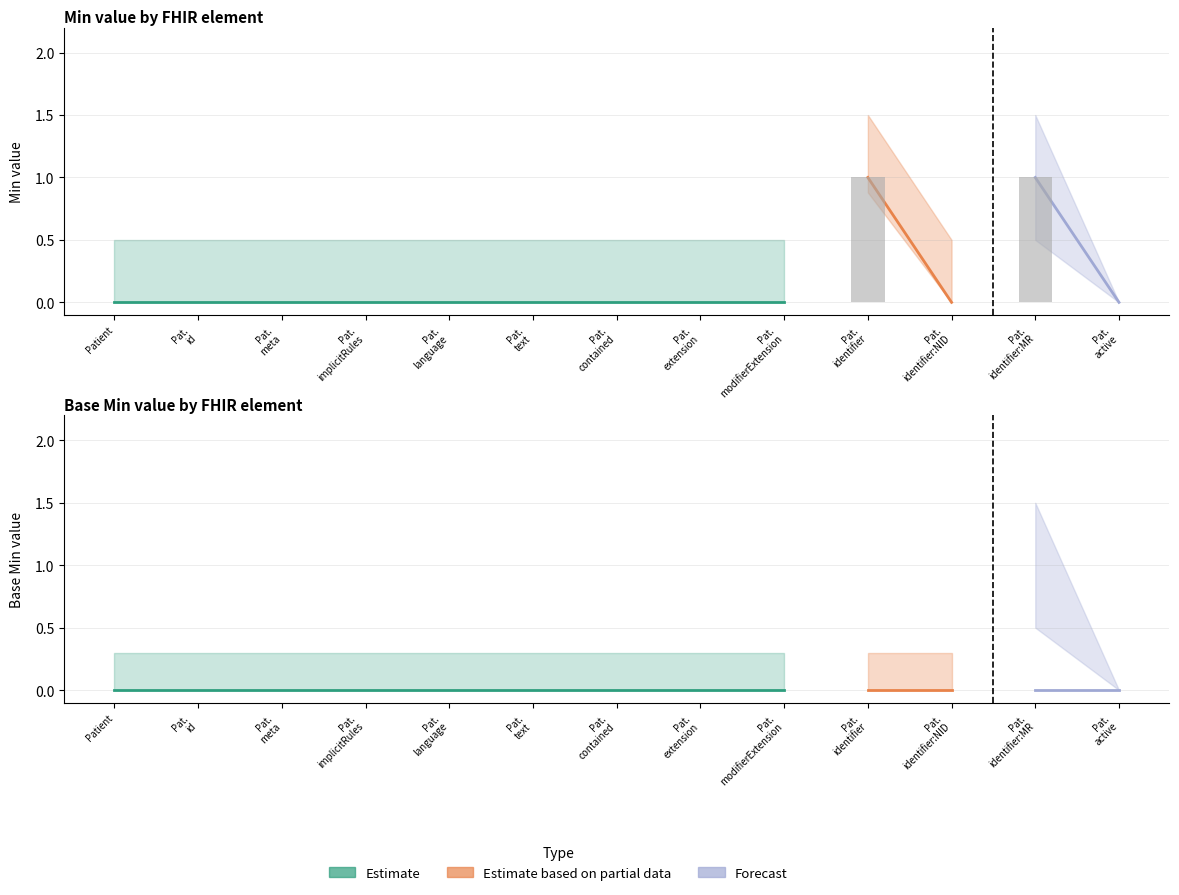

What is the label of the 13th bar from the right?

Patient